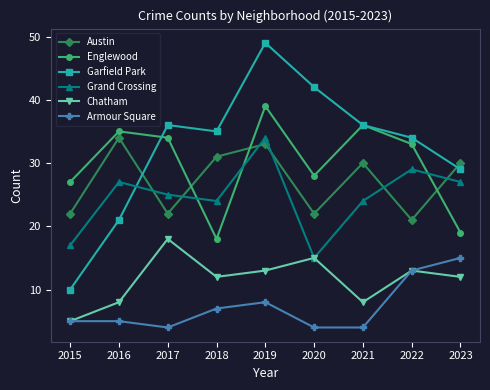

Which series has the widest spread of values?

Garfield Park